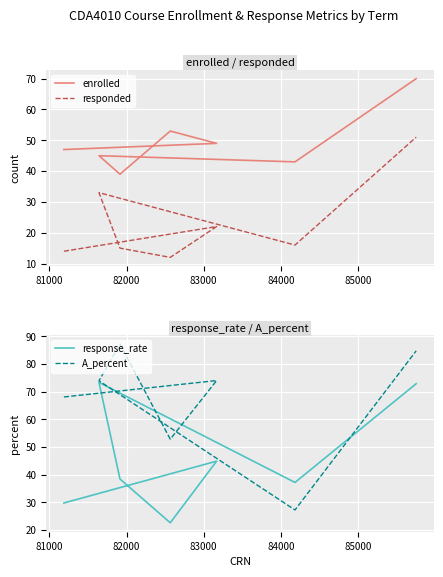

What is the value of the A_percent point at the 6th from the left?

27.3